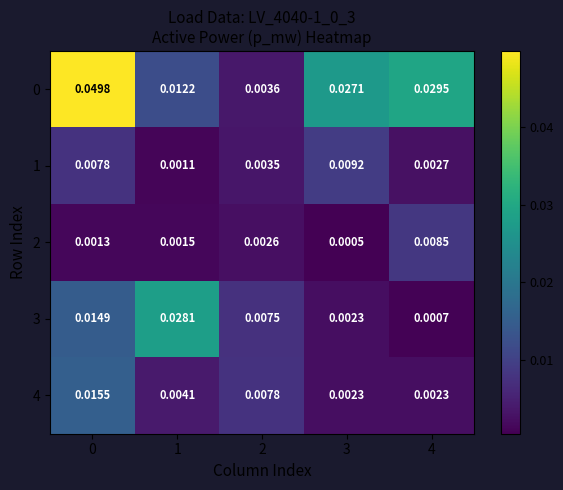

Is the value of 1 at 0 greater than the value of 0 at 4?

No